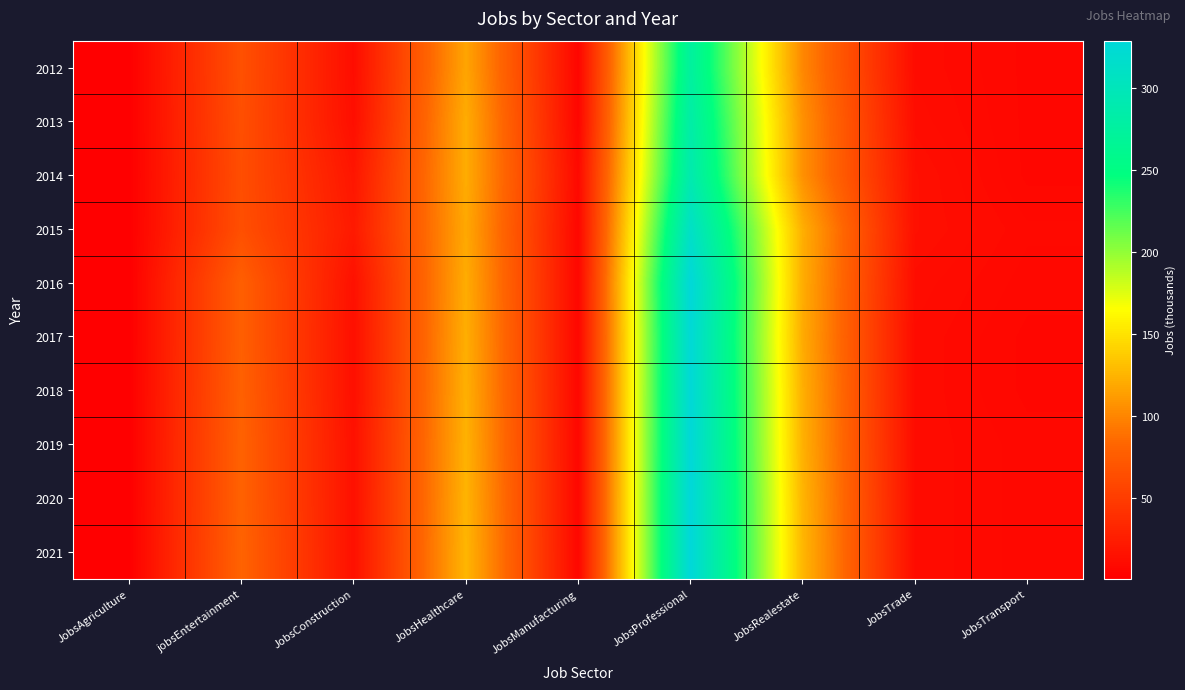

What is the minimum value shown in the chart?

1